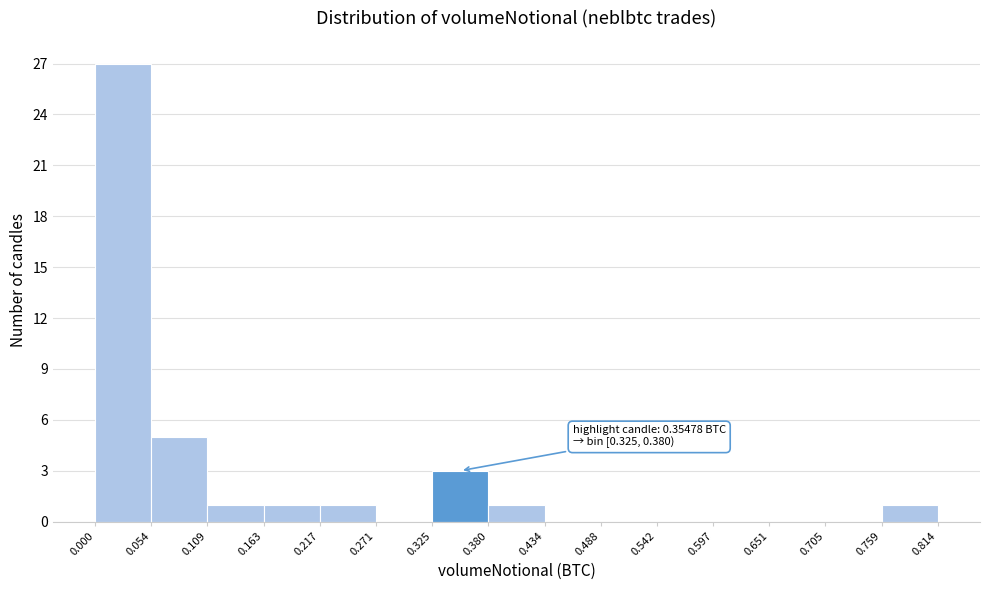

Over which range of the x-axis is the bar tallest?

0.000 to 0.054